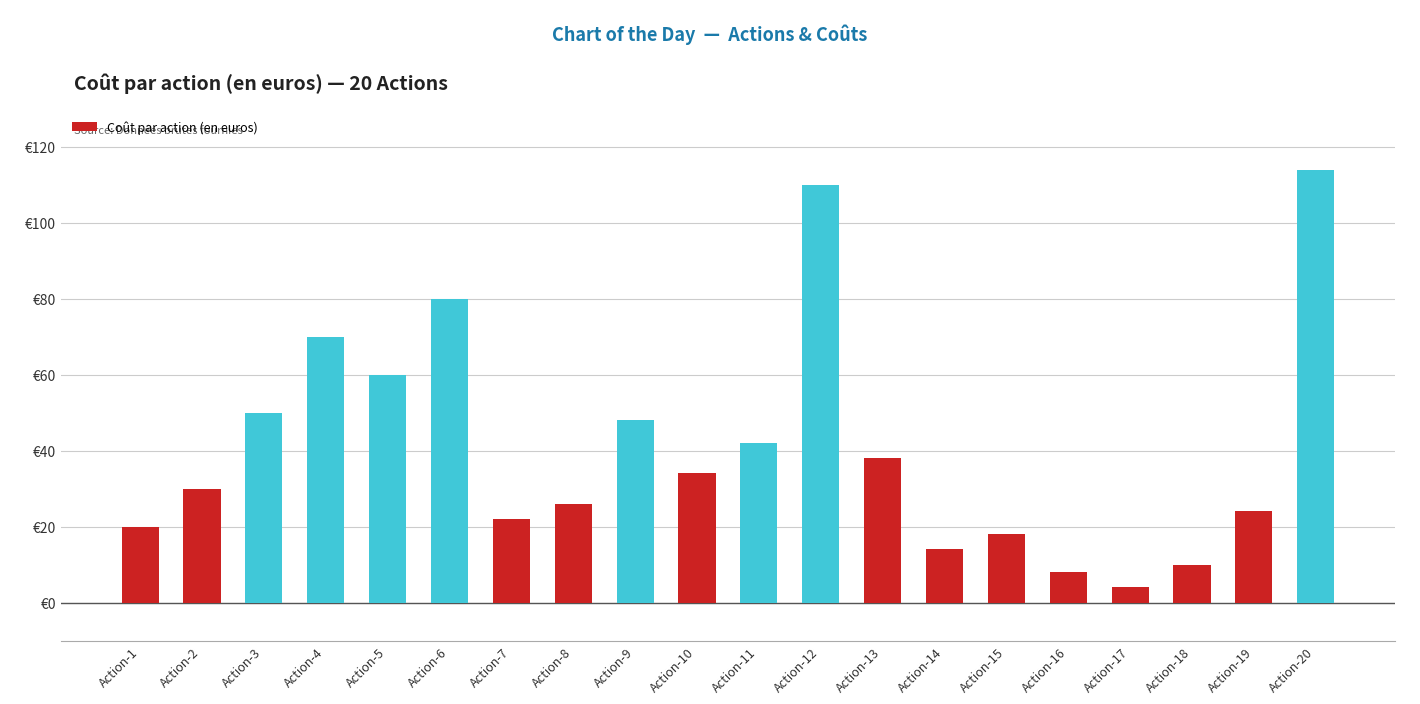

List the labels in order of value, largest first.

Action-20, Action-12, Action-6, Action-4, Action-5, Action-3, Action-9, Action-11, Action-13, Action-10, Action-2, Action-8, Action-19, Action-7, Action-1, Action-15, Action-14, Action-18, Action-16, Action-17